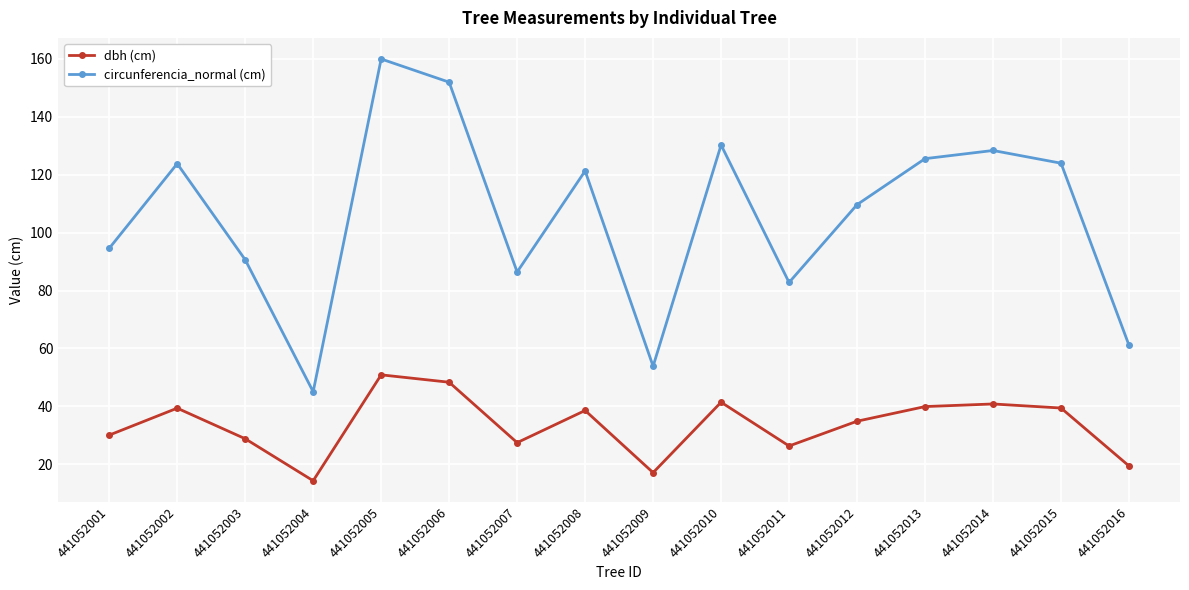

What is the greatest value displayed?

159.9